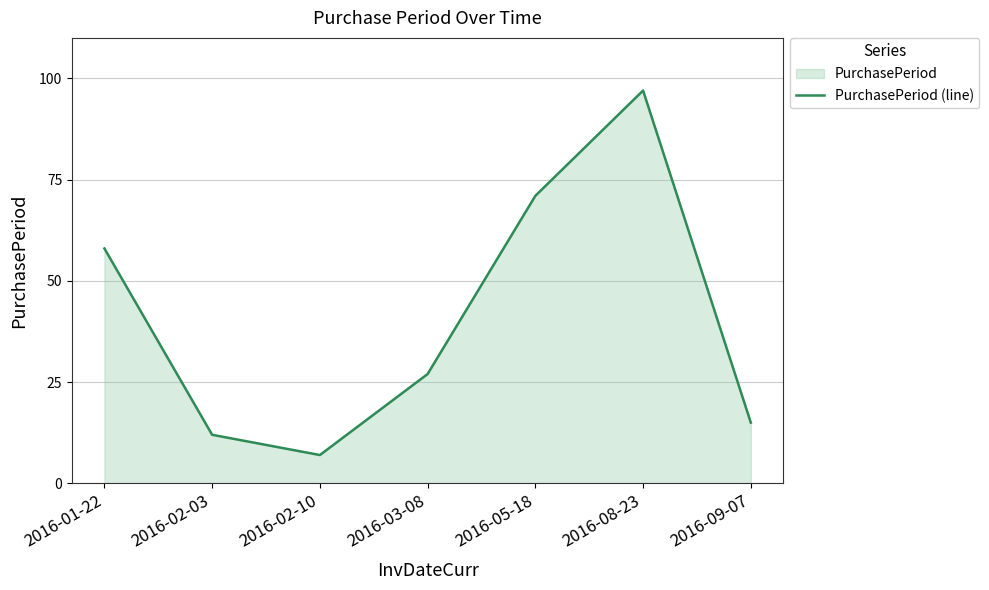

True or false: there are more than 2 points higher than both neighbors.

False